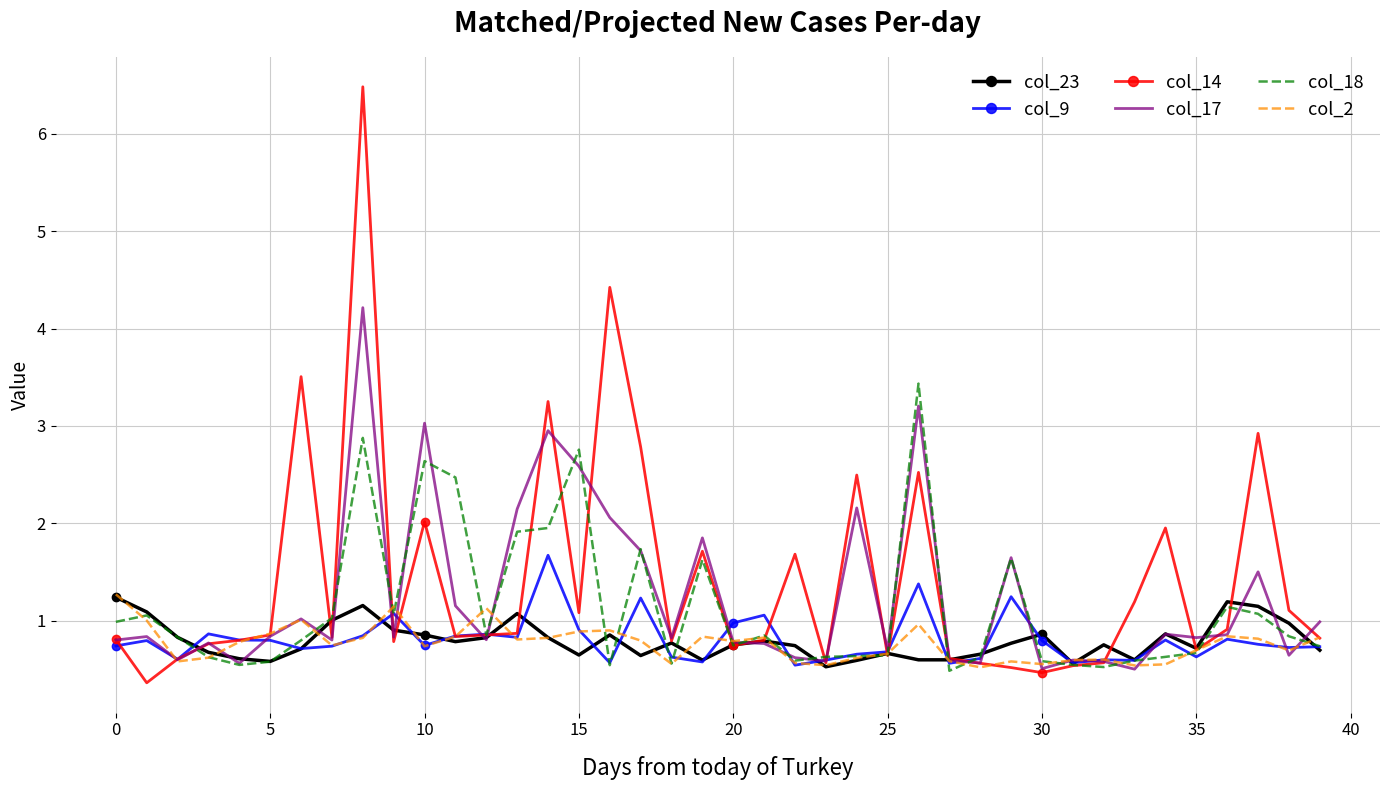

What is the maximum value shown in the chart?

6.5